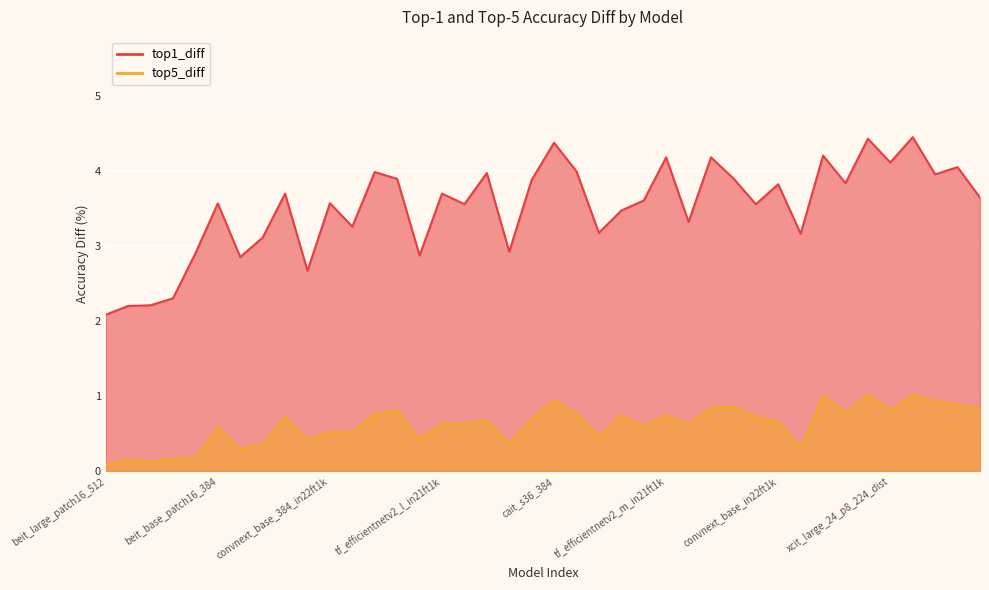

Rank the series at swin_large_patch4_window7_224 from lowest to highest value.

top5_diff, top1_diff